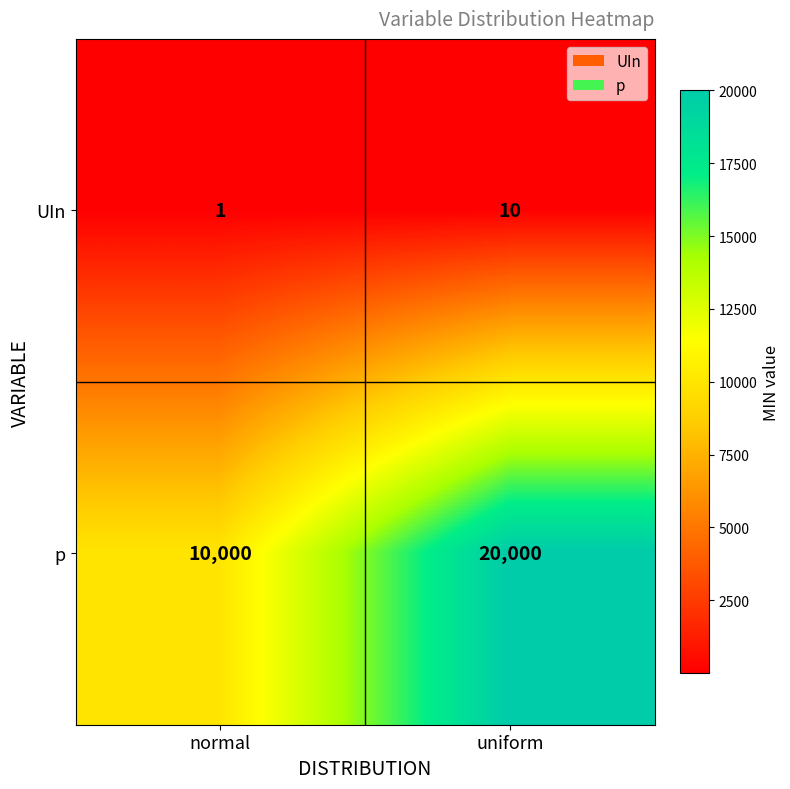

Is it true that p equals 10000 at normal?

True